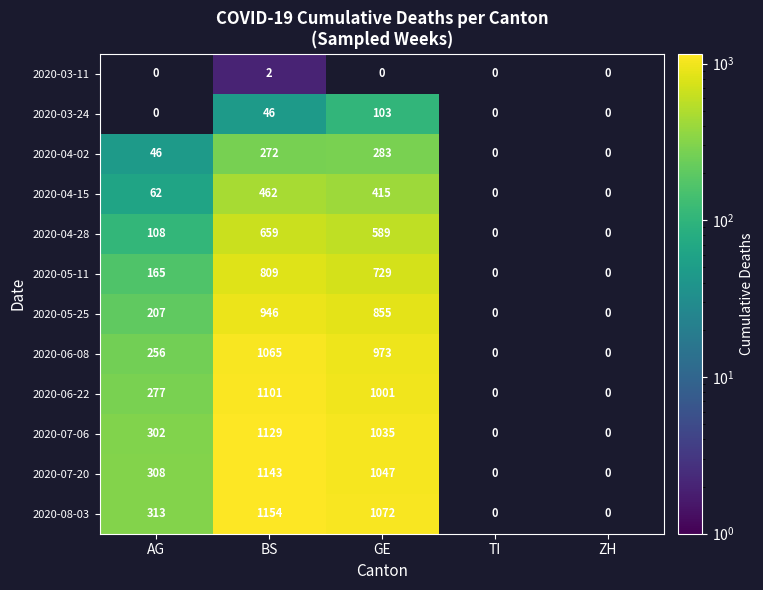

How many series are shown in this chart?

12